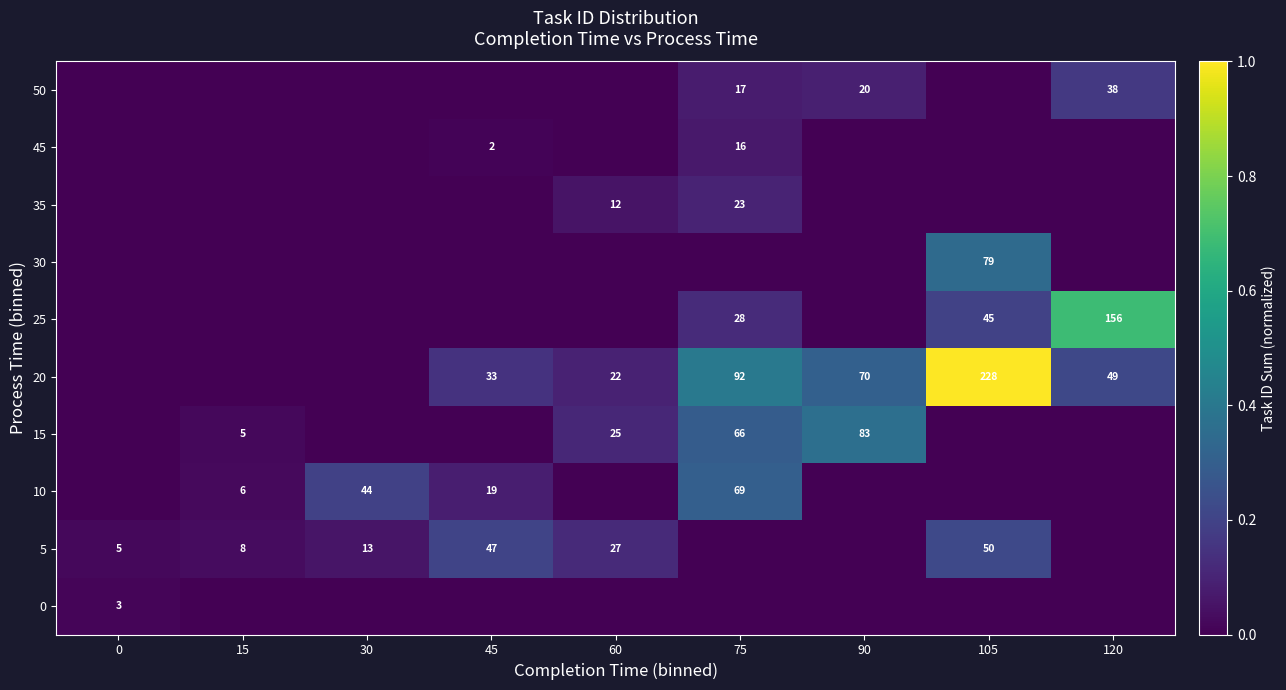

What is the spread (max minus min) of values at 45?

0.2